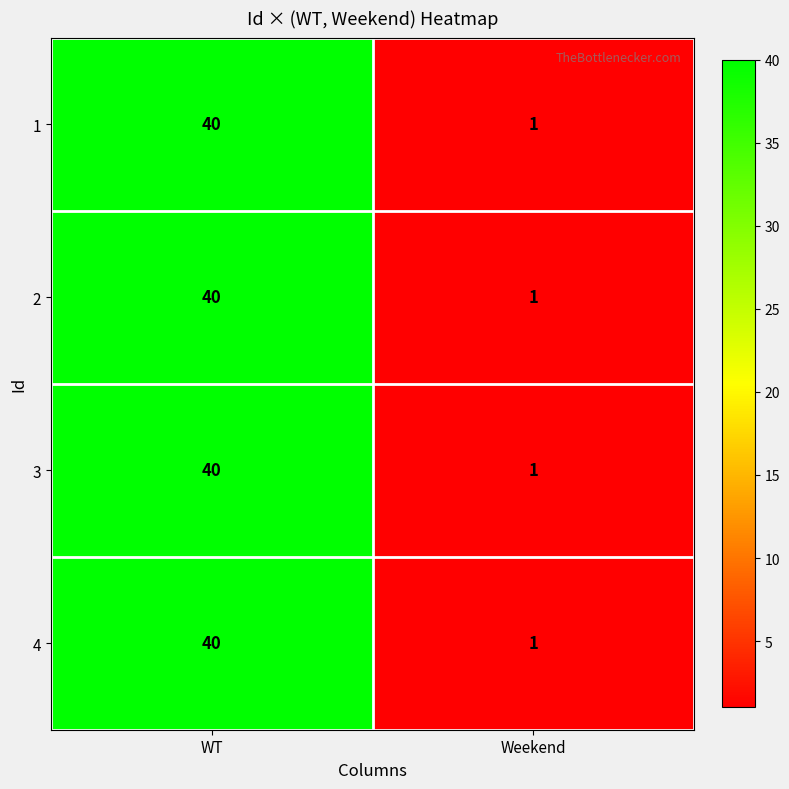

The 4 series shows 1 at Weekend. True or false?

True